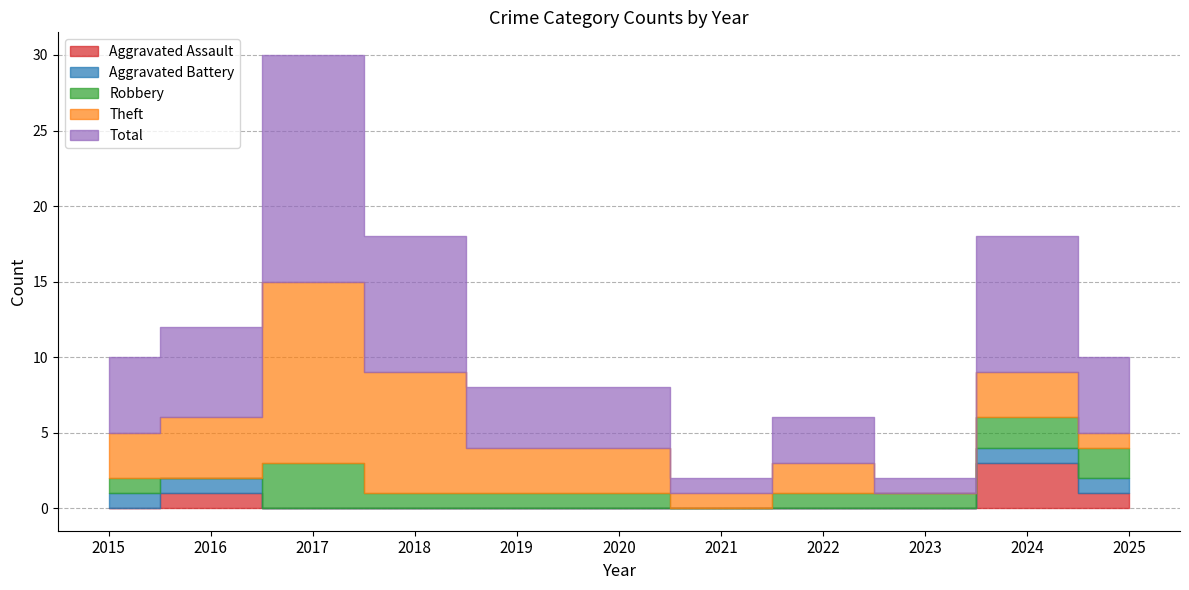

How many lines are shown in the chart?

5